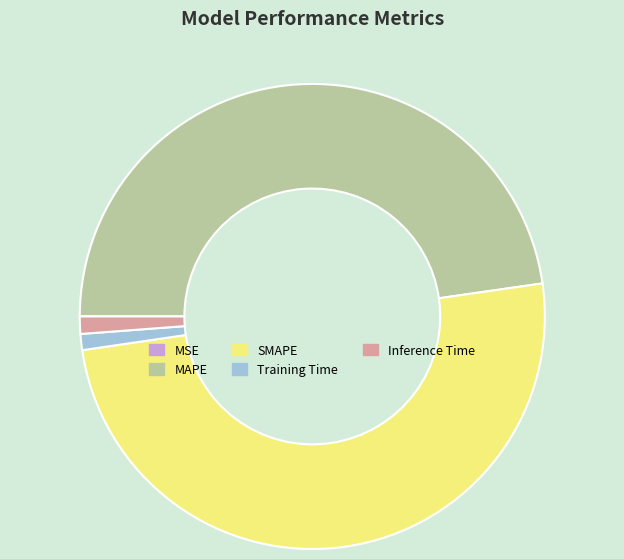

Is it true that Training Time is 1% of the pie?

True